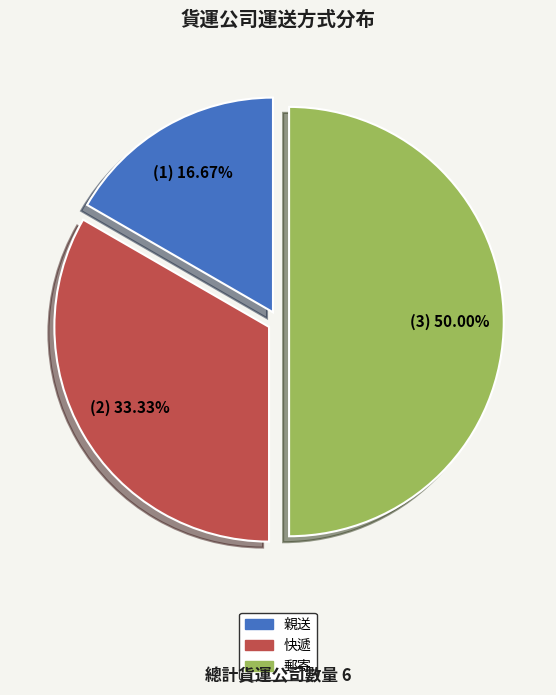

What percentage is the 快遞 slice, to the nearest percent?

33%